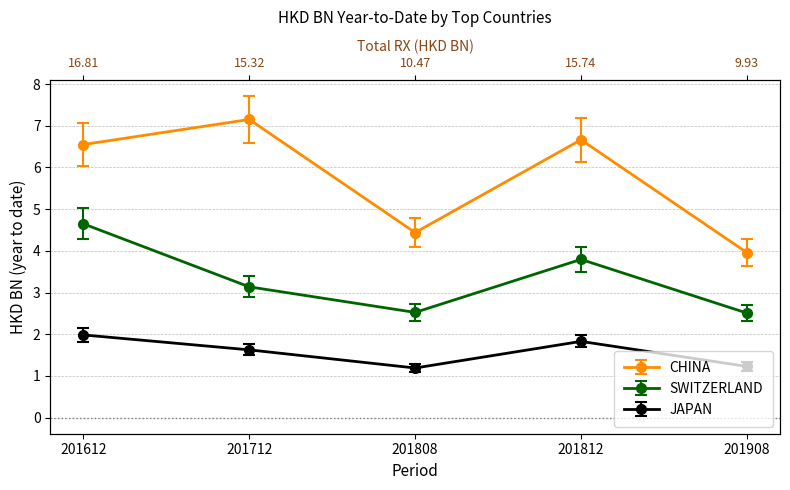

What is the sum of all JAPAN values?

8.5